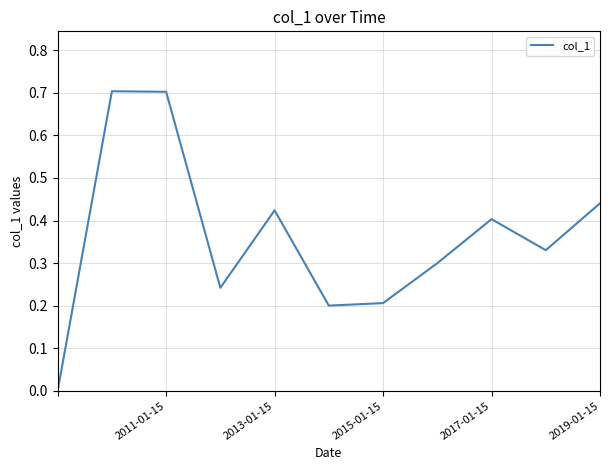

What is the difference between the second highest and minimum values?

0.7